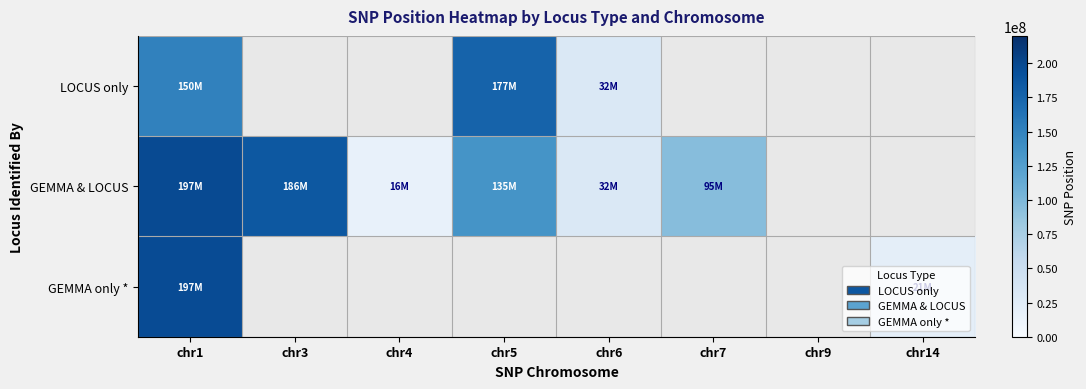

Which series has the largest total across all categories?

GEMMA & LOCUS